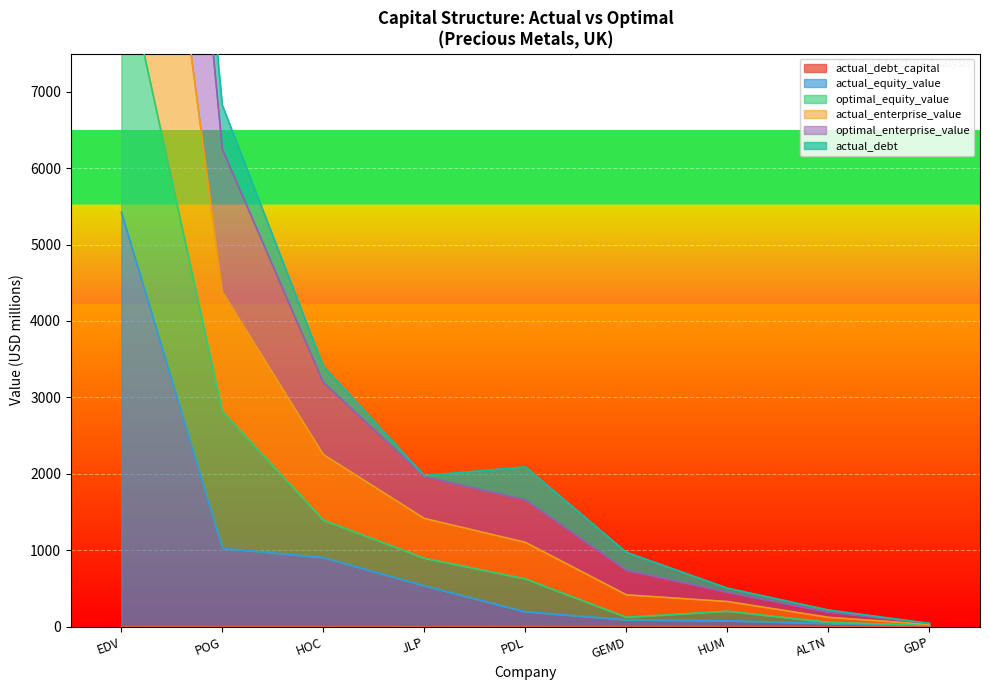

Which has a higher value, JLP or ALTN?

ALTN